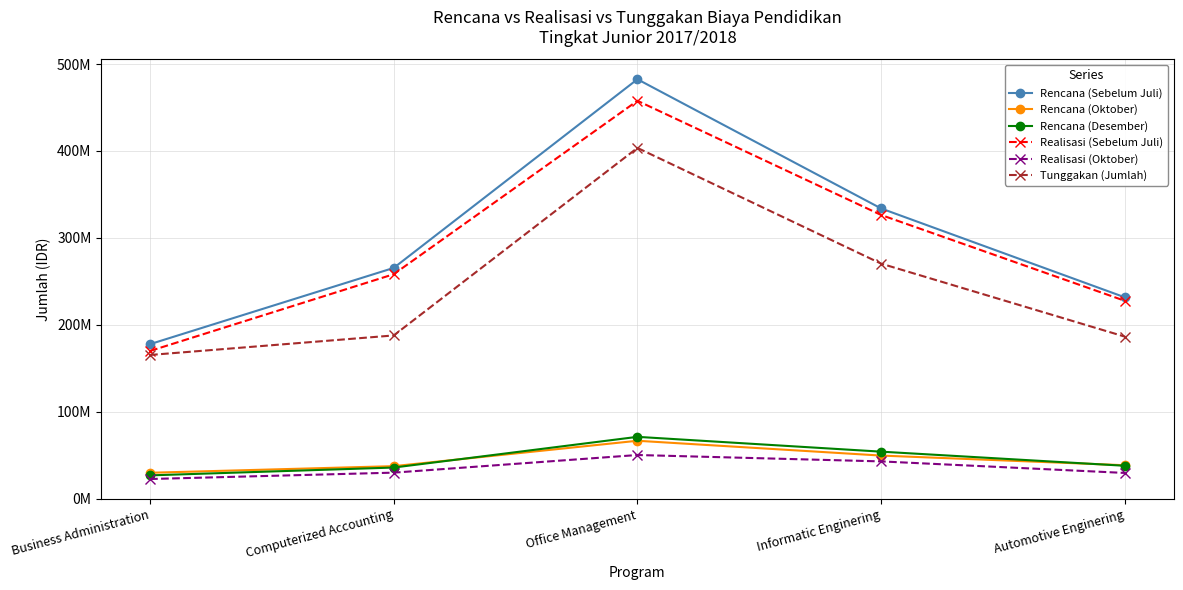

Which has a higher value, Computerized Accounting or Office Management?

Office Management